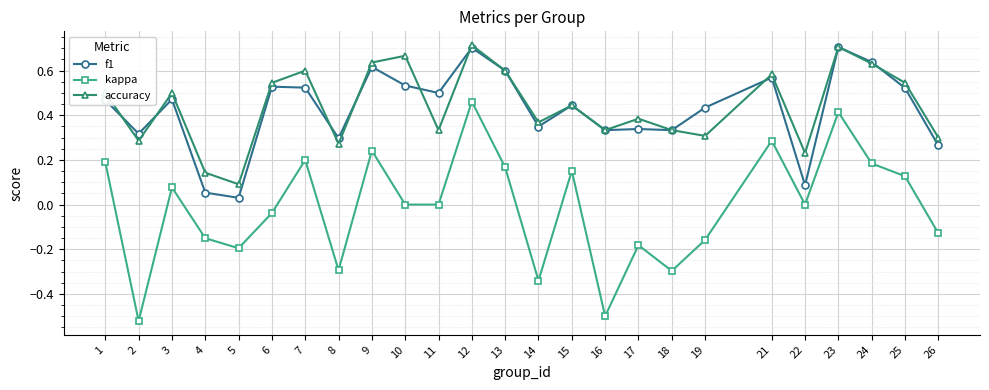

What is the total value across all series at 7?

1.3